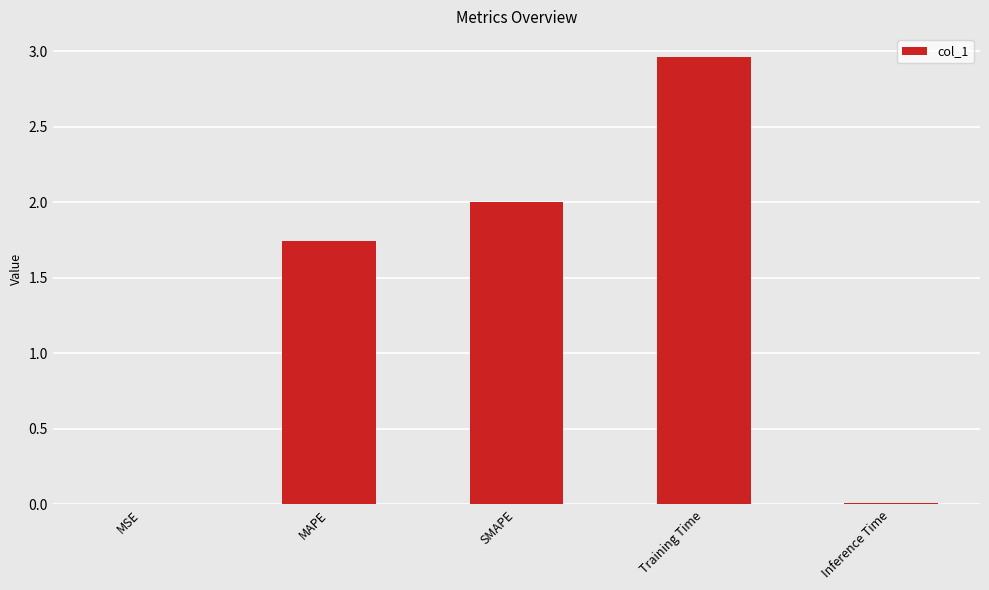

What is the change in value from SMAPE to Training Time?

+1.0